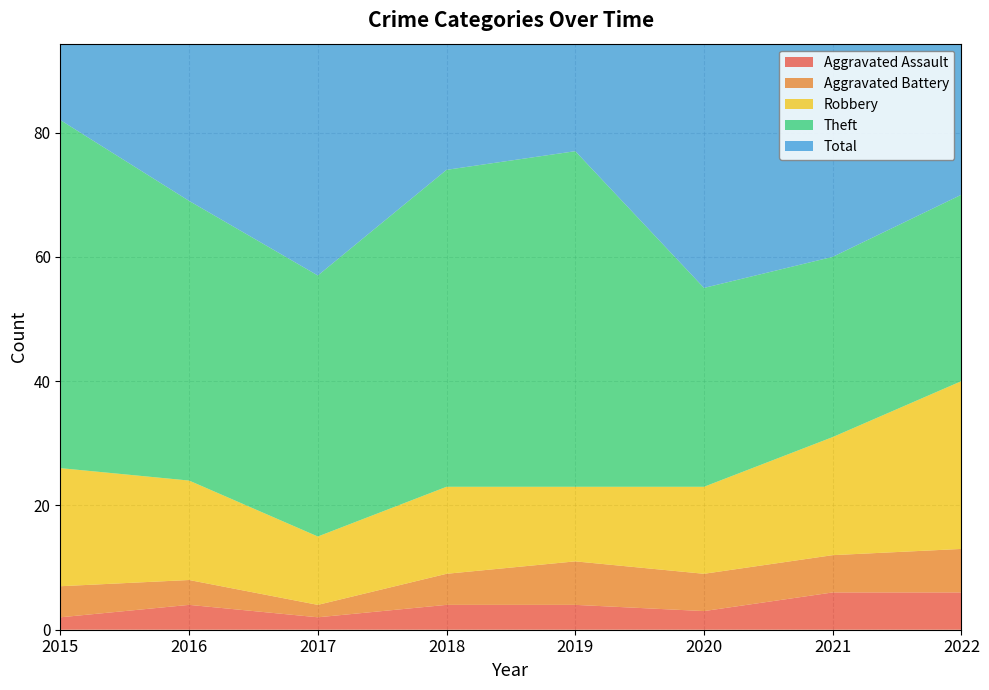

True or false: Robbery and Aggravated Assault cross at least once.

False